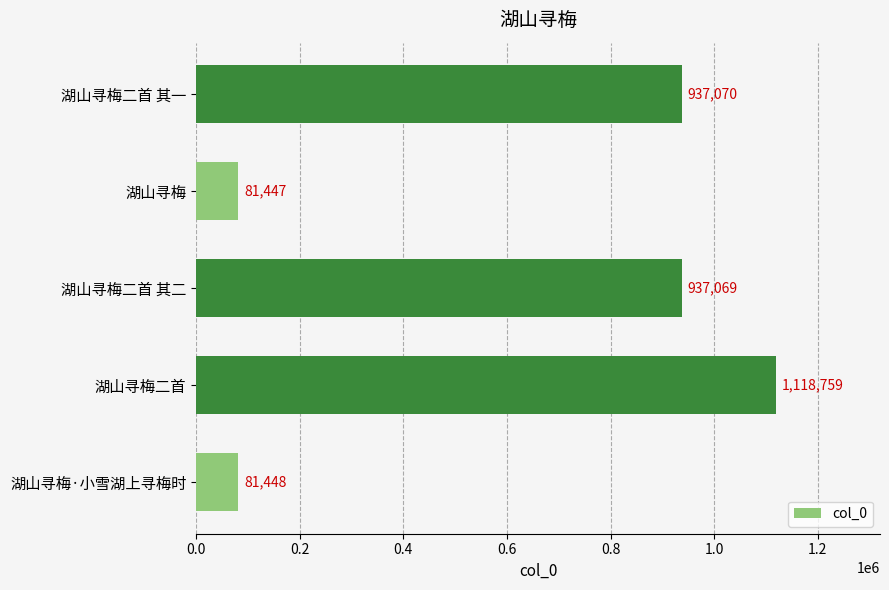

What is the maximum value shown in the chart?

1118759